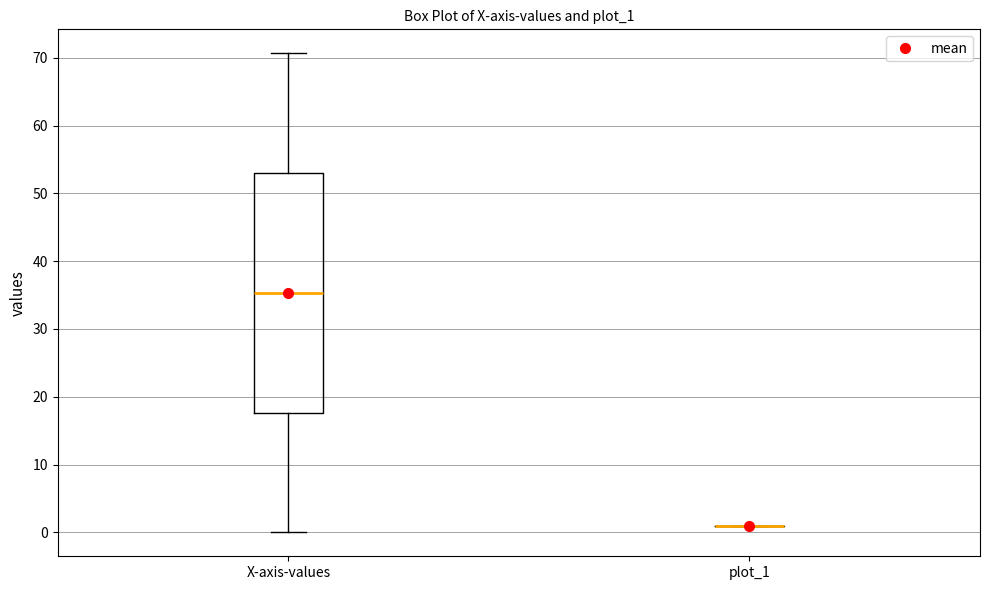

Comparing the boxes themselves (not the whiskers), which one is the tallest?

X-axis-values